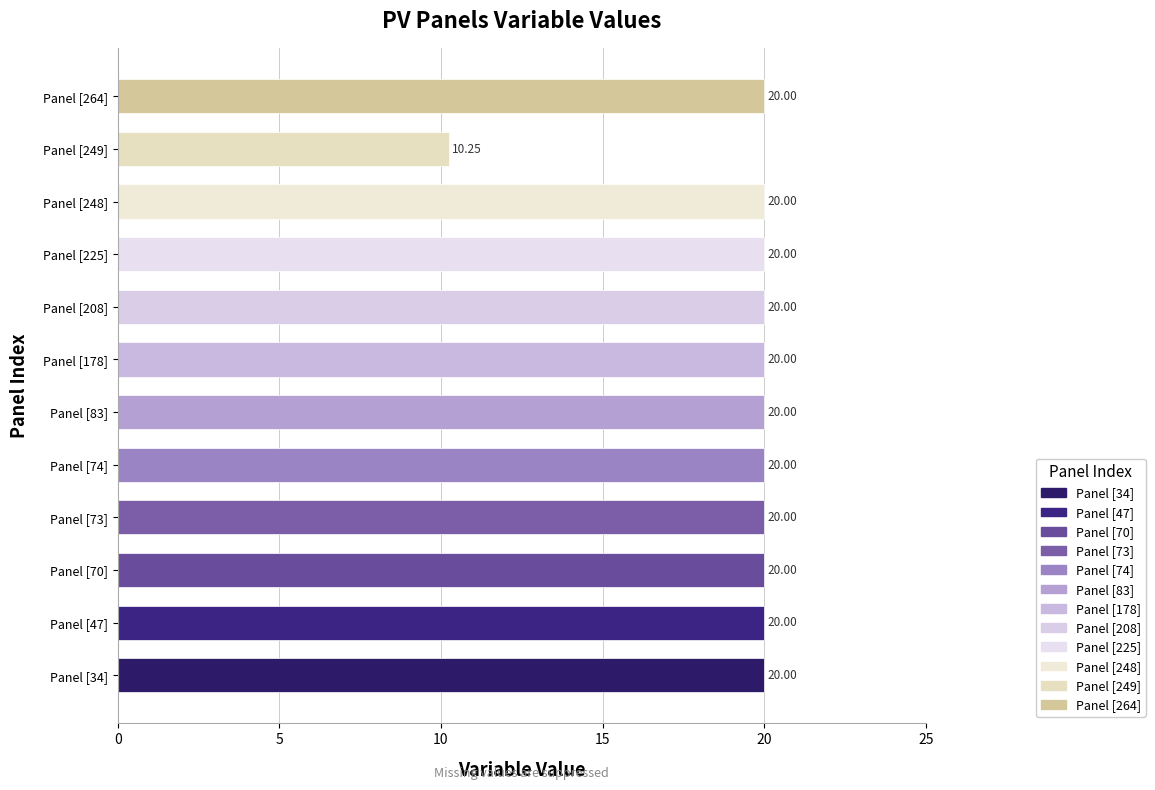

What is the ratio of the value at Panel [178] to the value at Panel [208]?

1.0